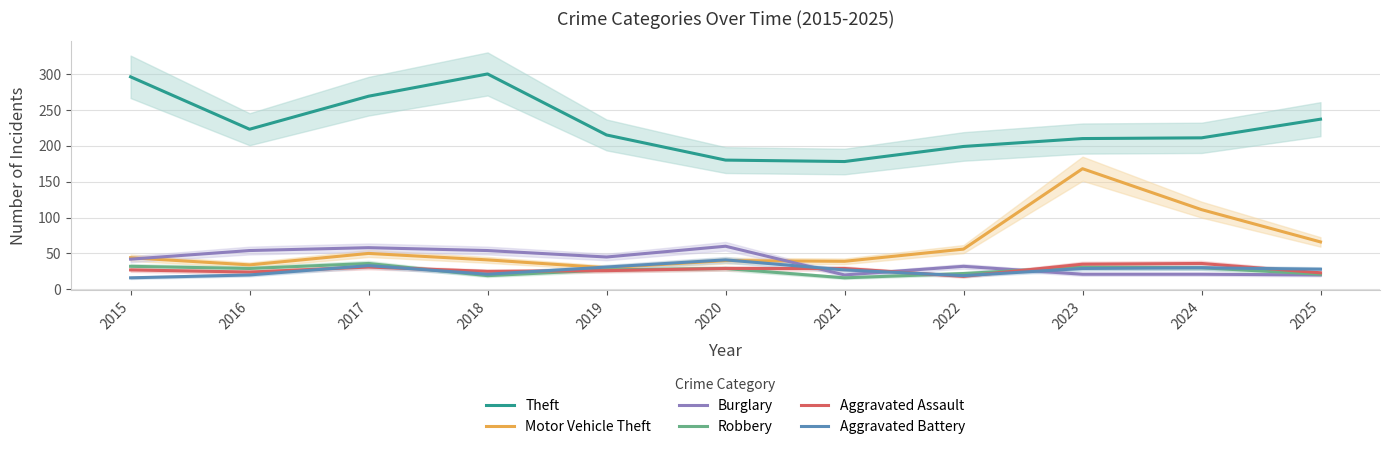

How many values in the Motor Vehicle Theft series are below 44?

5